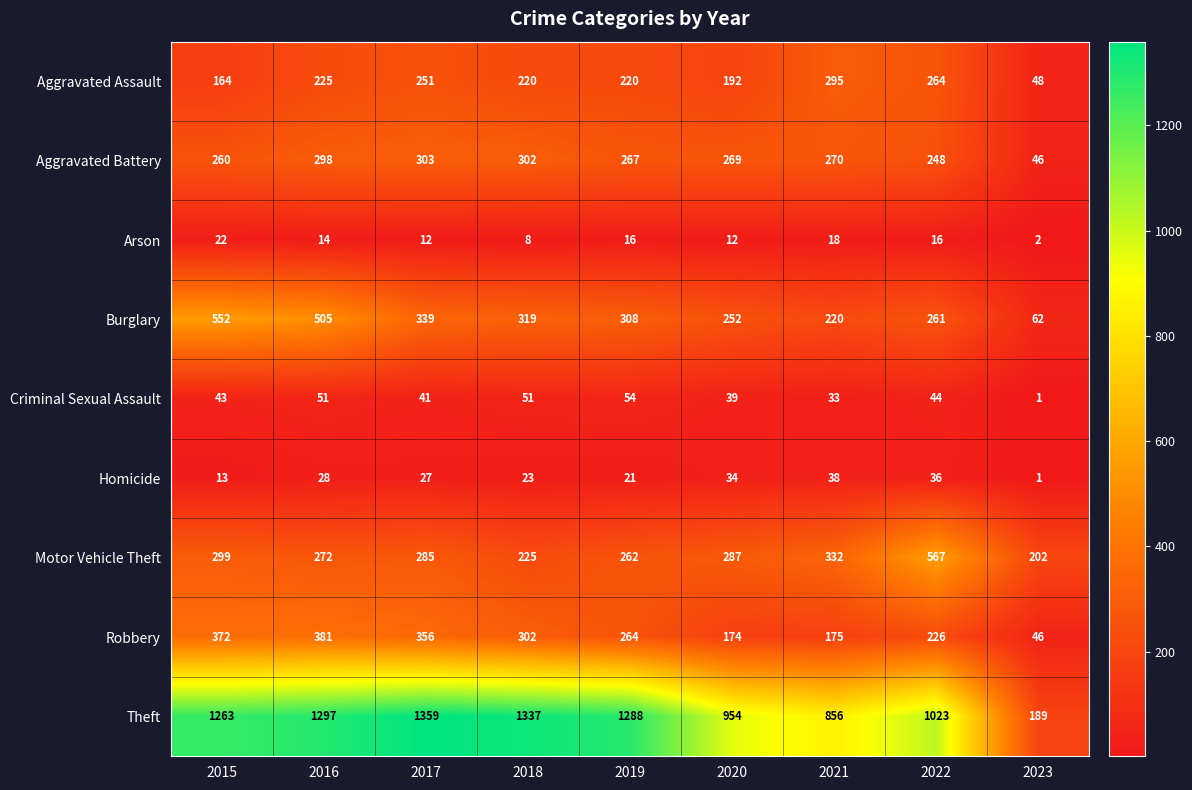

Which series has the largest range (max minus min)?

Theft